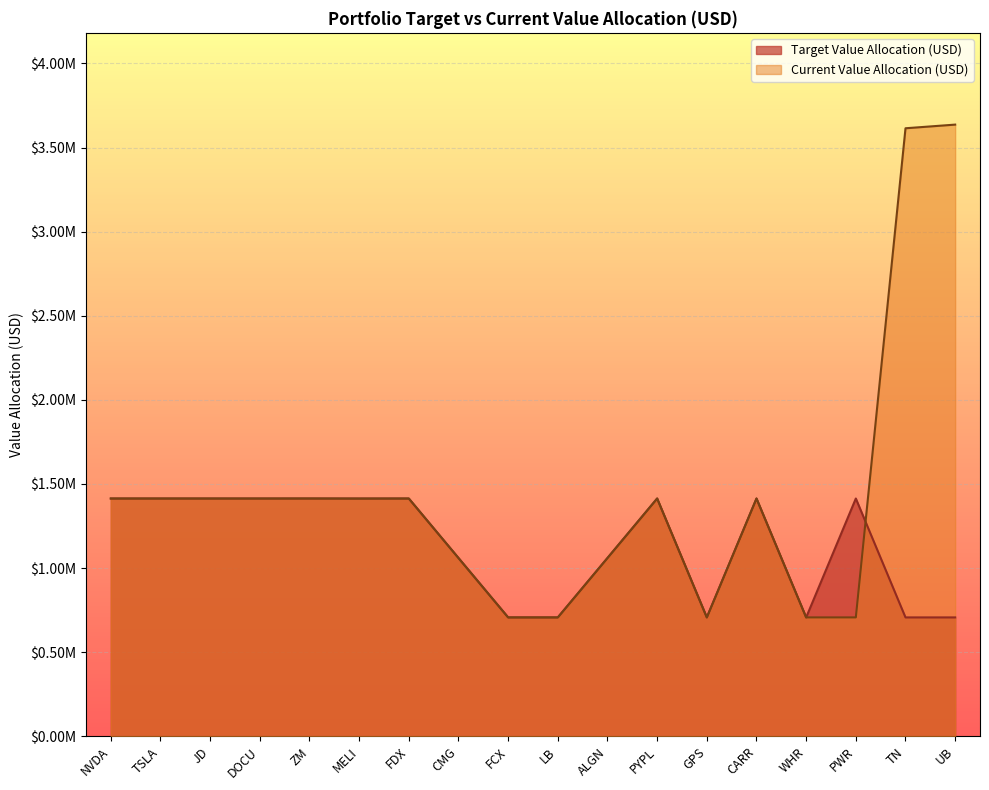

List the series in order of their overall mean, highest first.

Current Value Allocation (USD), Target Value Allocation (USD)